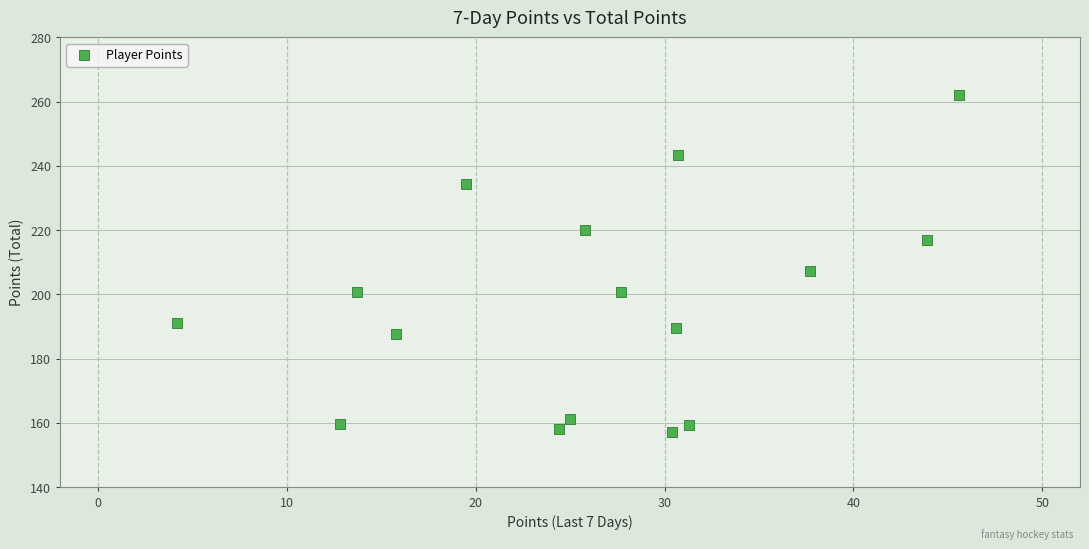

What Y value in the scatter plot is closest to 209?

207.2